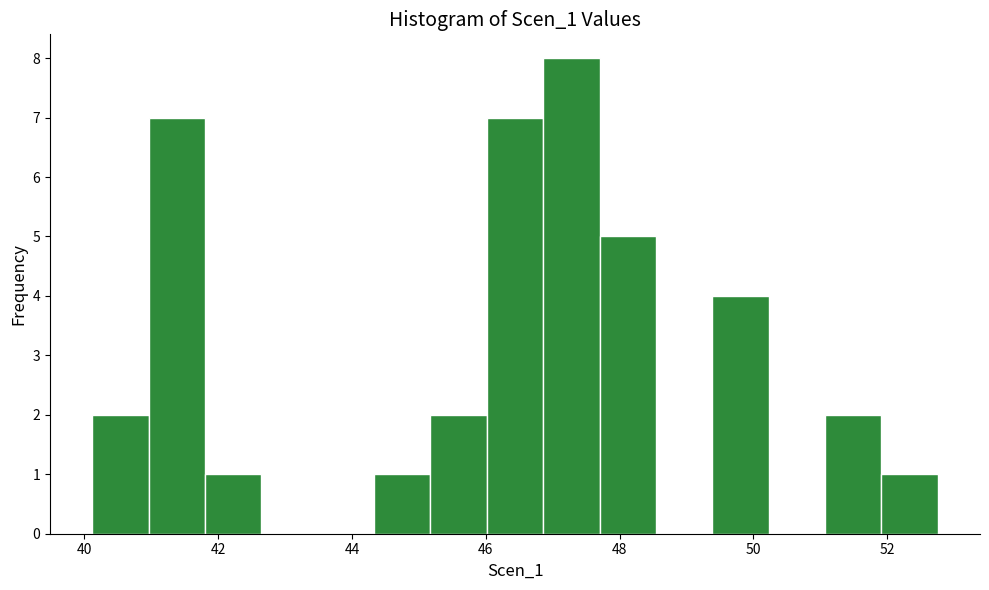

Reading left to right, transcribe this chart: for each bar, give the range it covers on the x-axis and its height. Neither the bar edges nor the heights are printed on the chart, so give them approximately, as read against the axes.

40.2 to 41.0: 2
41.0 to 41.8: 7
41.8 to 42.6: 1
42.6 to 43.4: 0
43.4 to 44.4: 0
44.4 to 45.2: 1
45.2 to 46.0: 2
46.0 to 46.8: 7
46.8 to 47.6: 8
47.6 to 48.6: 5
48.6 to 49.4: 0
49.4 to 50.2: 4
50.2 to 51.0: 0
51.0 to 52.0: 2
52.0 to 52.8: 1